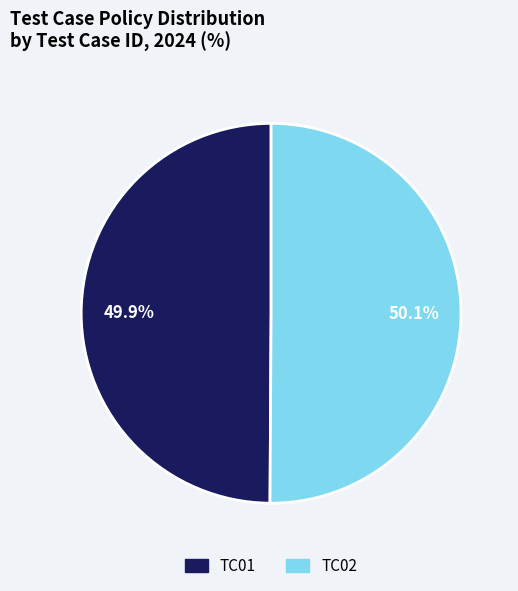

How many segments does this pie chart have?

2